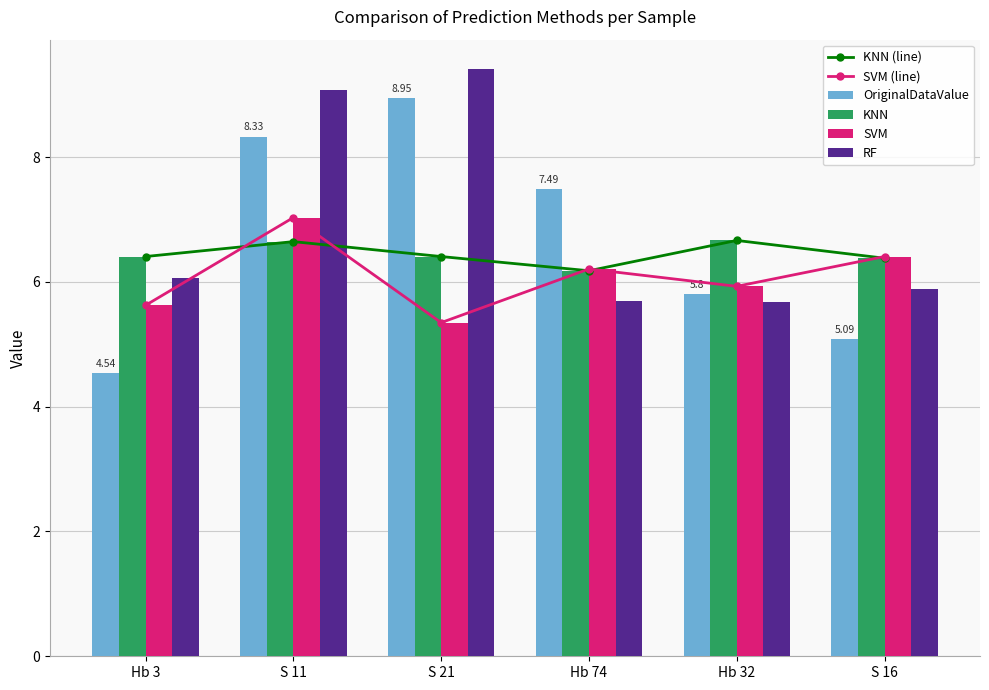

Is the value of KNN (line) at S 11 greater than the value of RF at Hb 32?

Yes